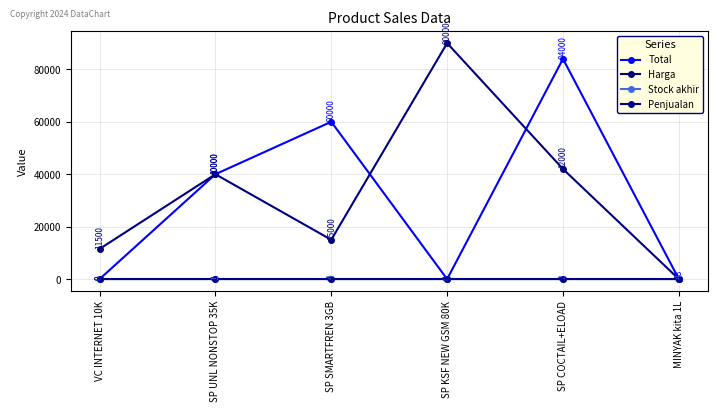

What is the value of the Total point at the 5th from the left?

84000